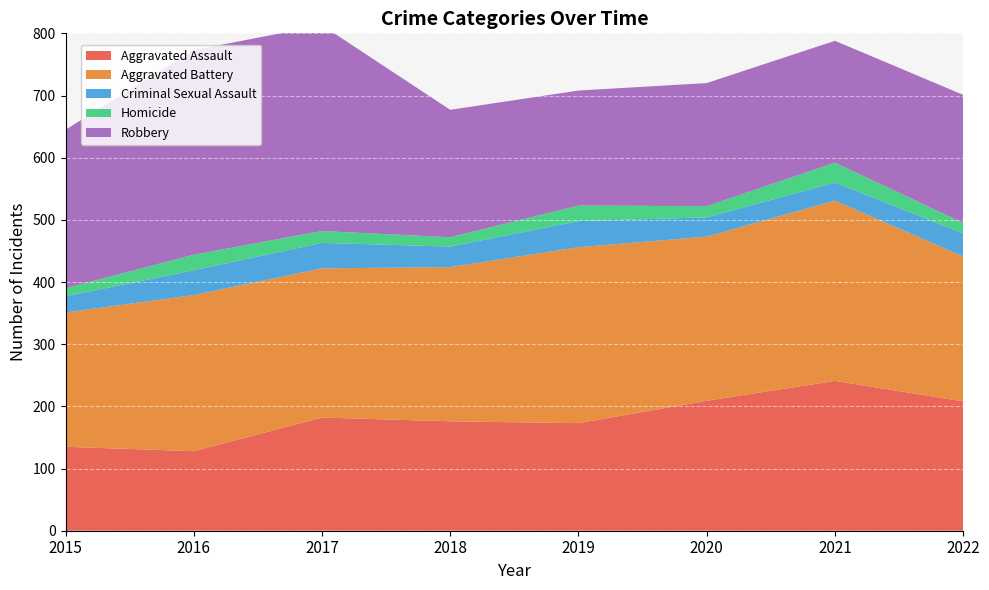

Reading right to left, transcribe all the data shown in this chart.

Aggravated Assault: 208	241	209	173	176	182	128	135
Aggravated Battery: 233	290	264	283	248	240	251	216
Criminal Sexual Assault: 37	29	31	42	33	41	40	26
Homicide: 17	32	18	25	15	19	25	13
Robbery: 206	196	198	185	205	331	329	255